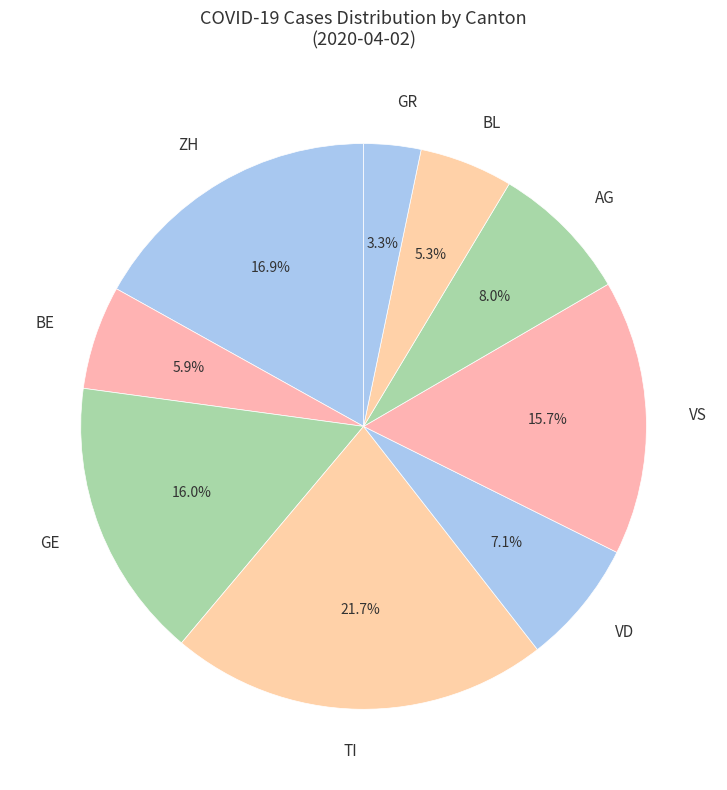

Which slice is the largest?

TI